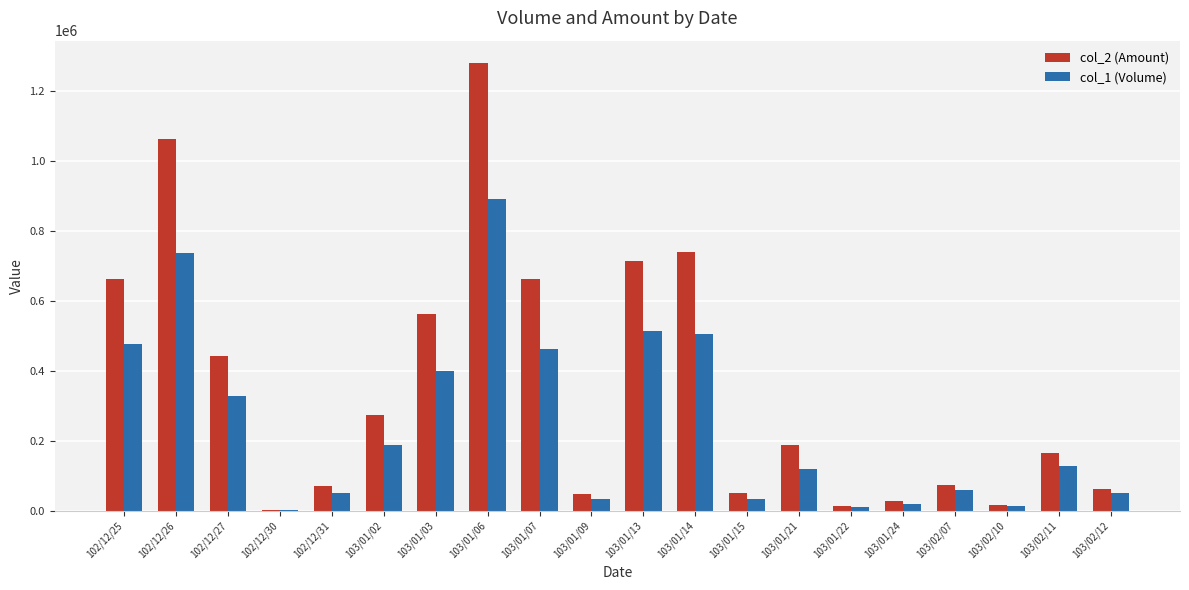

What is the maximum value for col_1 (Volume)?

890000